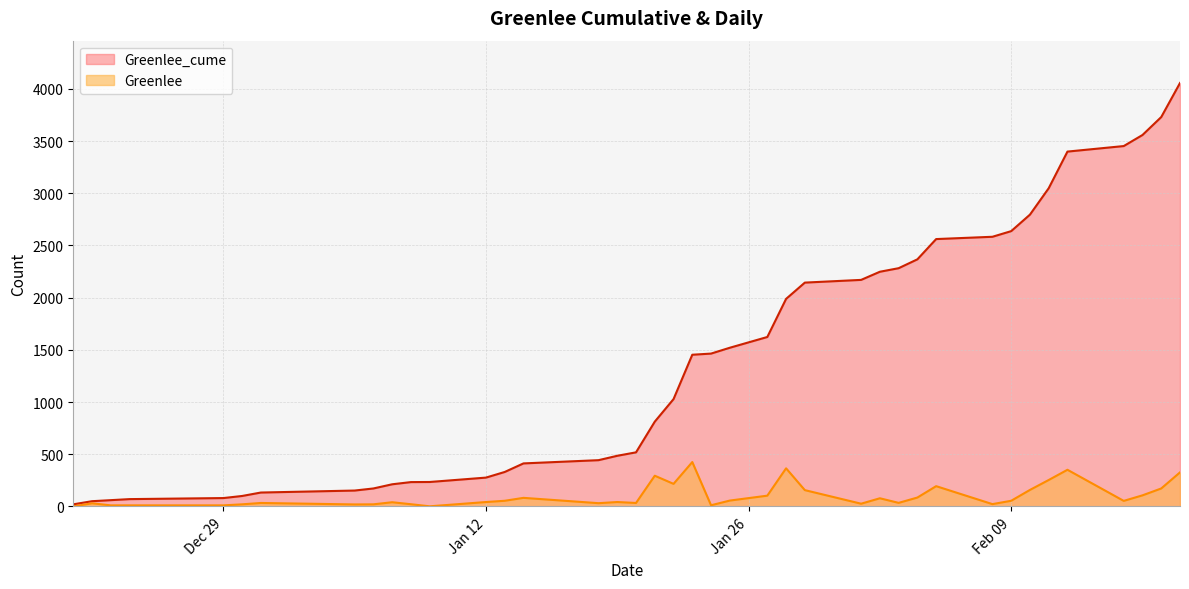

What is the difference between the Greenlee values at 2021-02-10 and 2021-01-20?

125